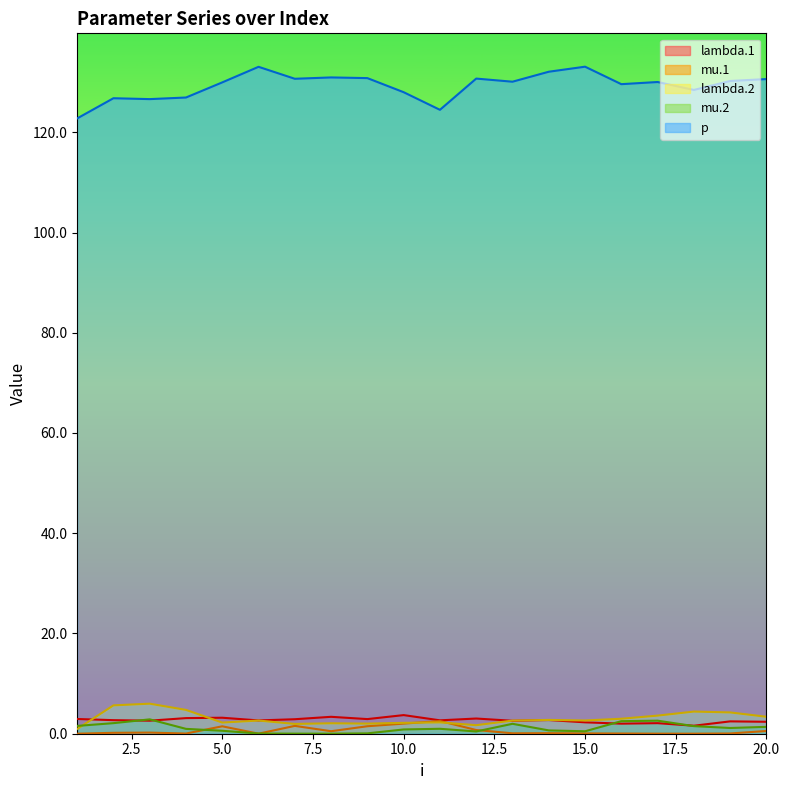

Which series has the largest range (max minus min)?

p